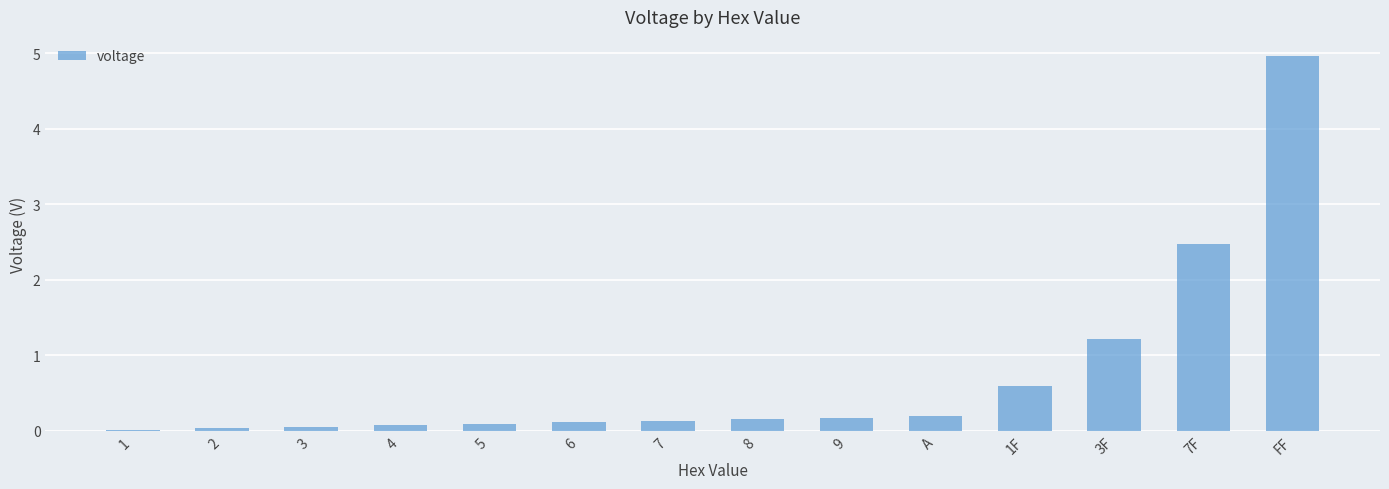

The chart shows a value of 0.1 at 6. True or false?

True